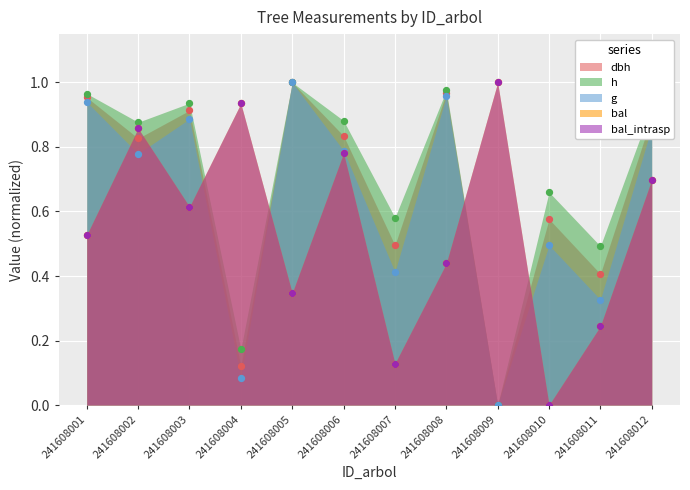

Which series contains the highest Y value?

dbh